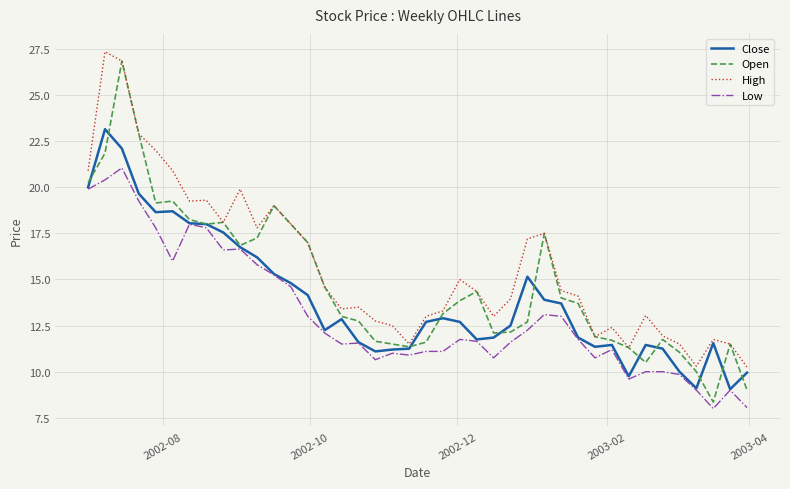

True or false: Close and High cross at least once.

False